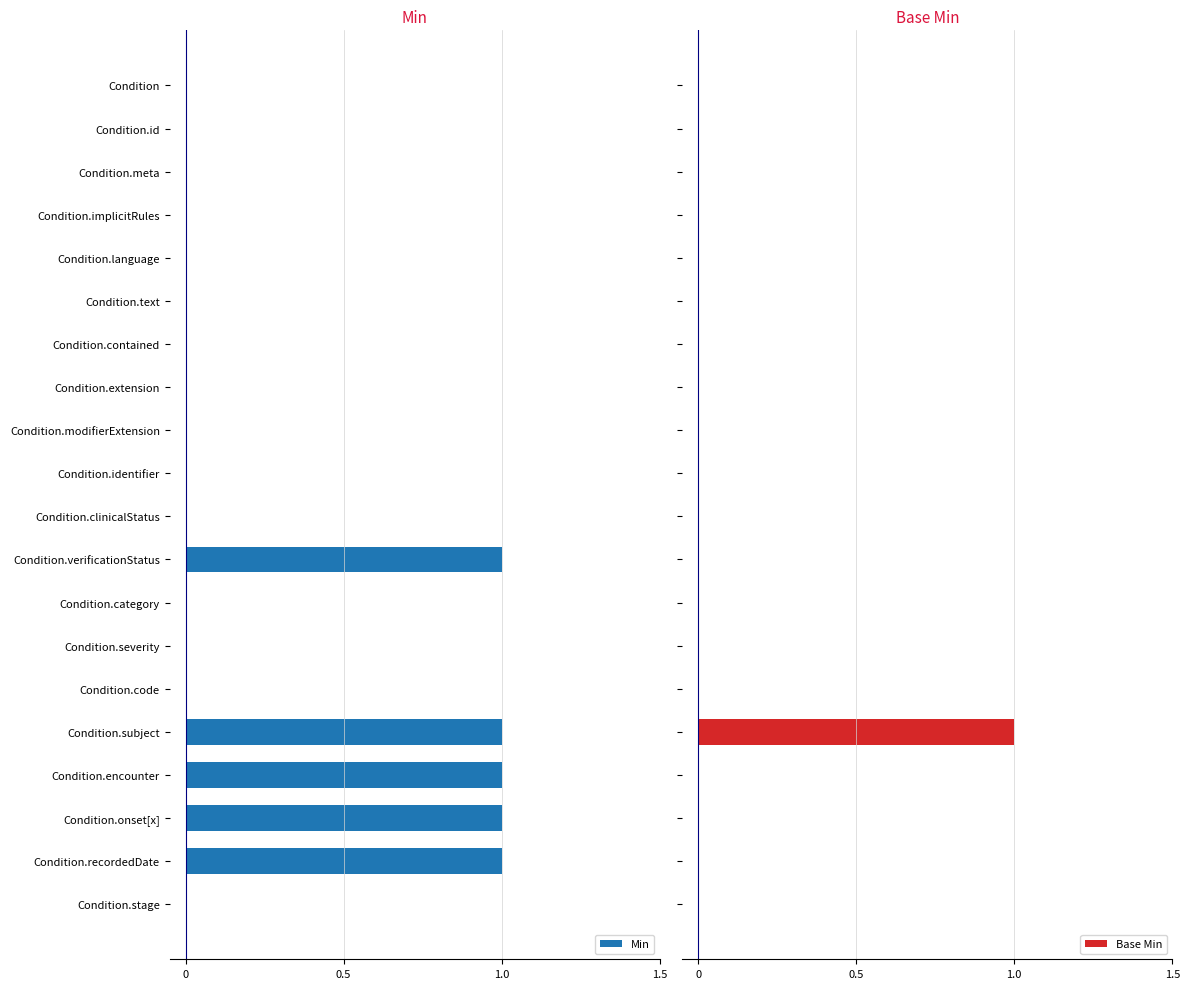

How many values in the Min series exceed 0?

5